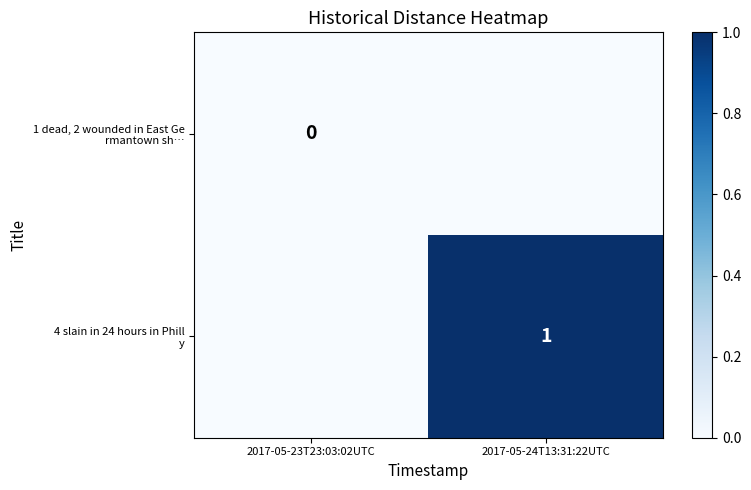

Between 2017-05-24T13:31:22UTC and 2017-05-23T23:03:02UTC, which is larger?

2017-05-24T13:31:22UTC